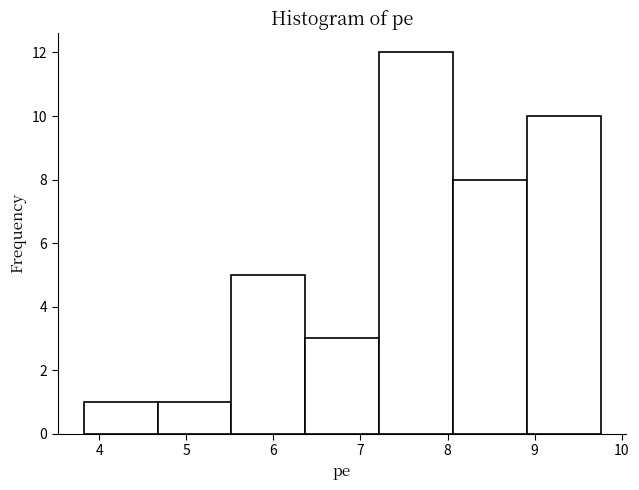

Reading left to right, transcribe this chart: for each bar, give the range it covers on the x-axis and its height. Neither the bar edges nor the heights are printed on the chart, so give them approximately, as read against the axes.

3.8 to 4.7: 1
4.7 to 5.5: 1
5.5 to 6.4: 5
6.4 to 7.2: 3
7.2 to 8.1: 12
8.1 to 8.9: 8
8.9 to 9.8: 10